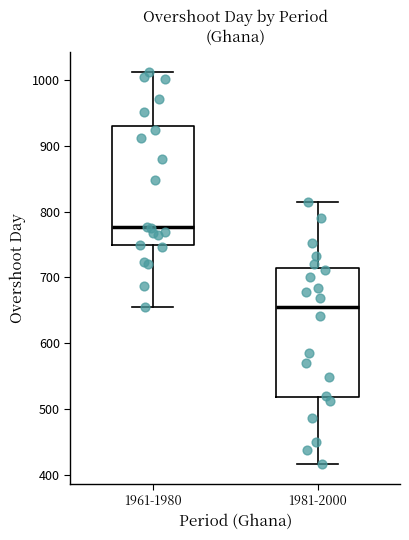

Which box has the highest median line?

1961-1980